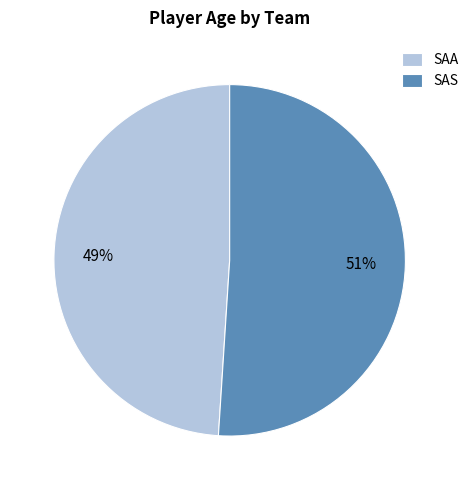

What is the largest slice in the pie chart?

SAS